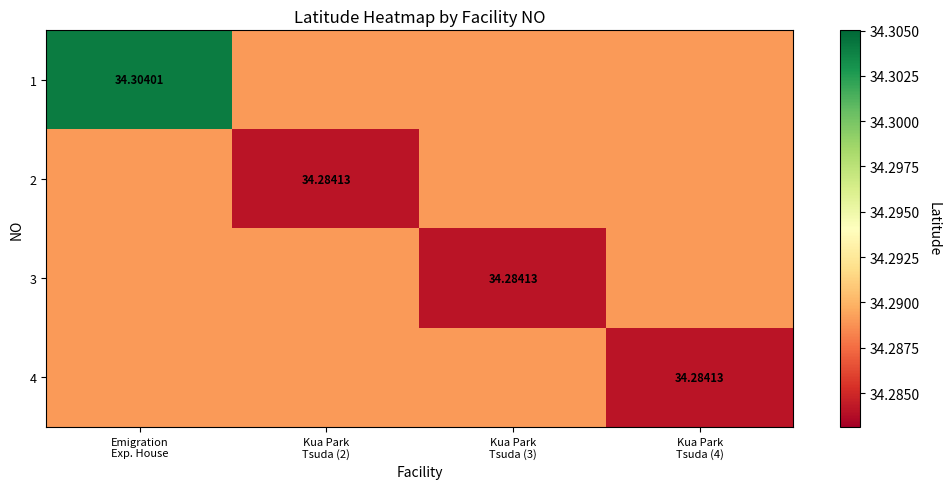

How many 1 values are between 34 and 35?

4